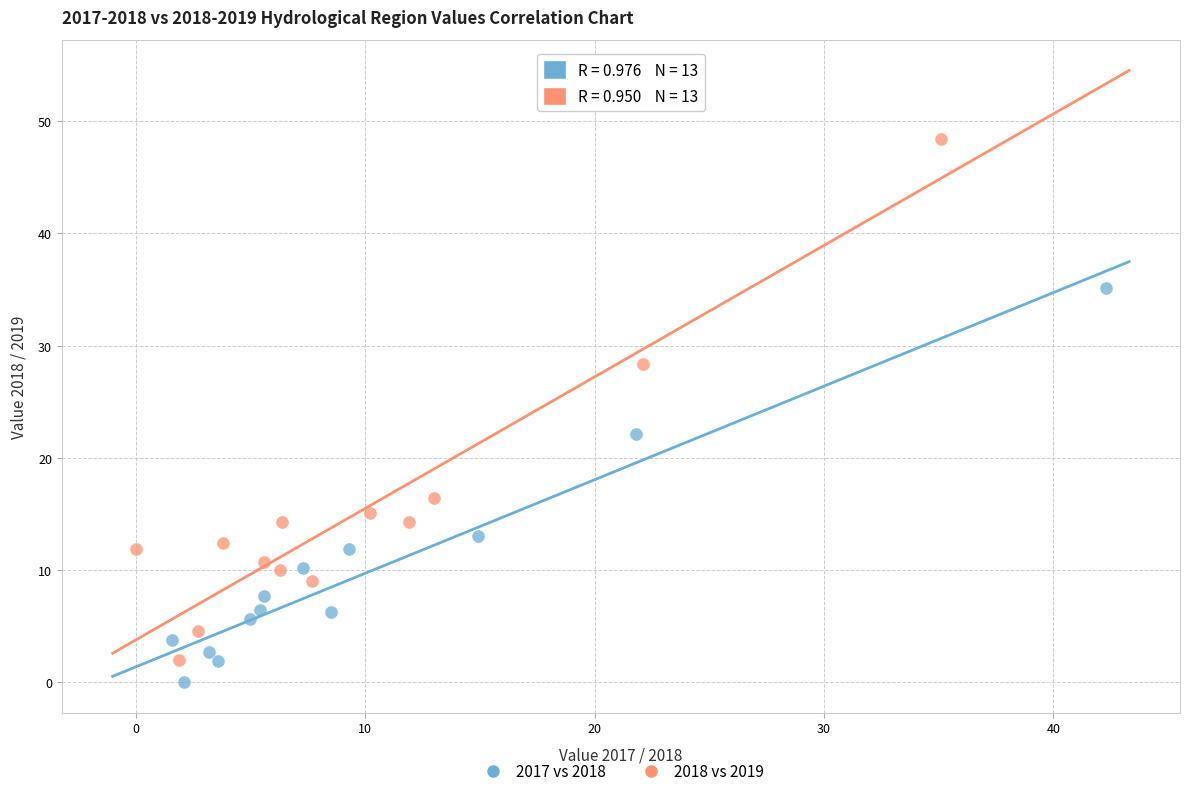

Which series has the widest spread of Y values?

2018 vs 2019